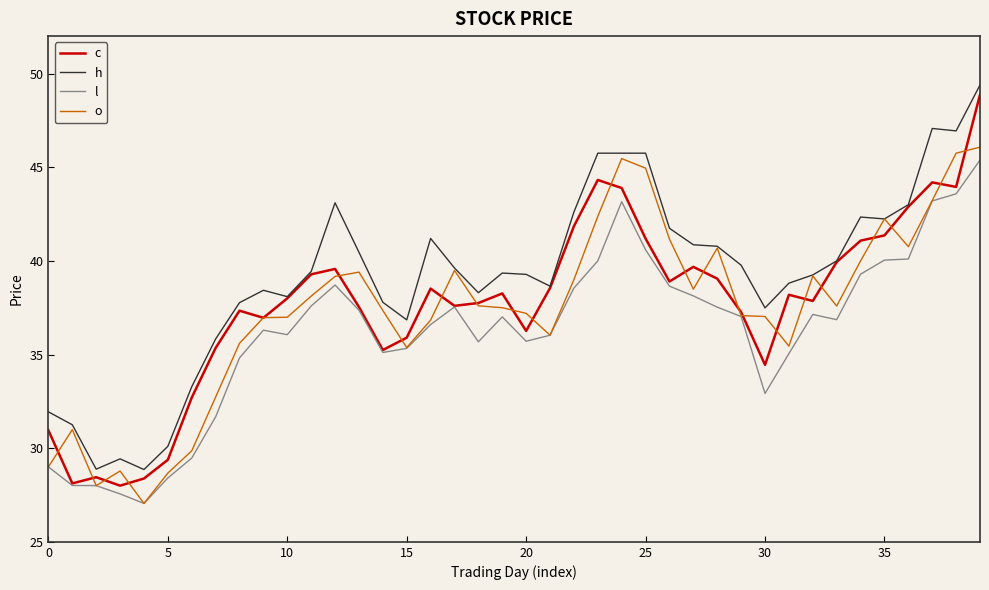

What is the lowest value of the h series?

28.9